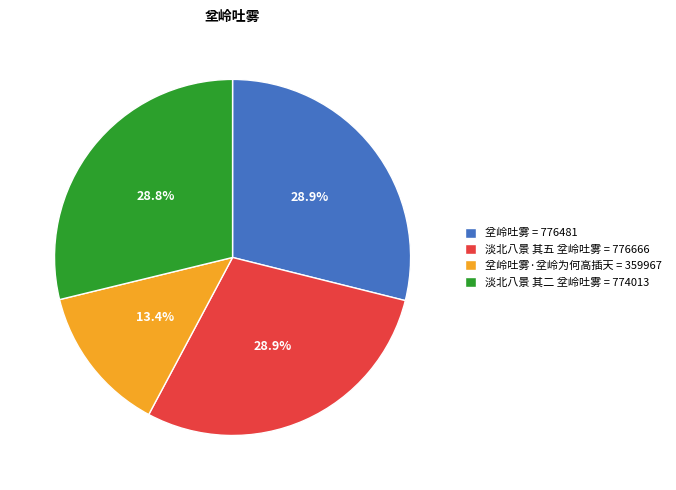

Is there a majority slice in this chart?

No